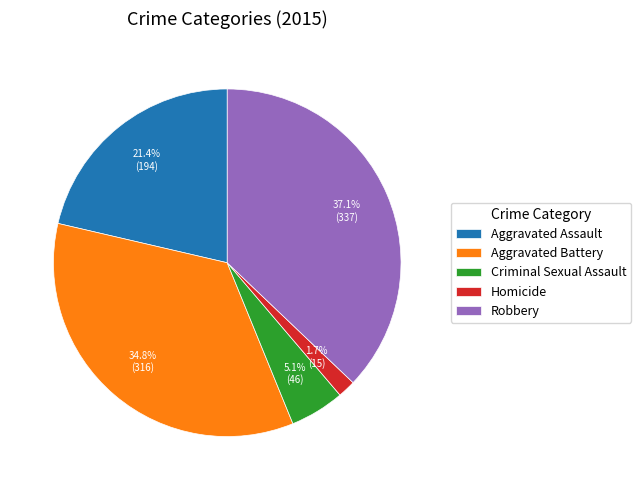

Do Aggravated Battery and Robbery together represent more than half of the pie?

Yes